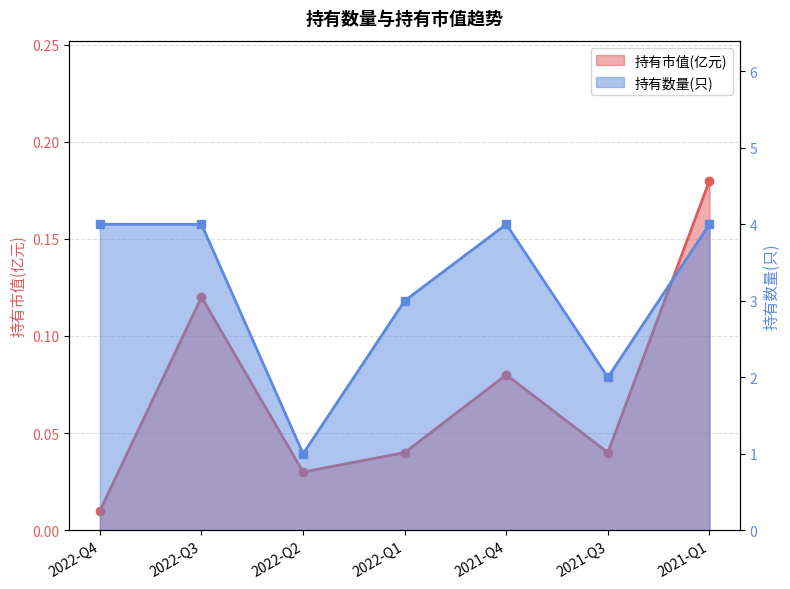

What is the sum of the 持有市值(亿元) values at 2022-Q1 and 2021-Q3?

0.1